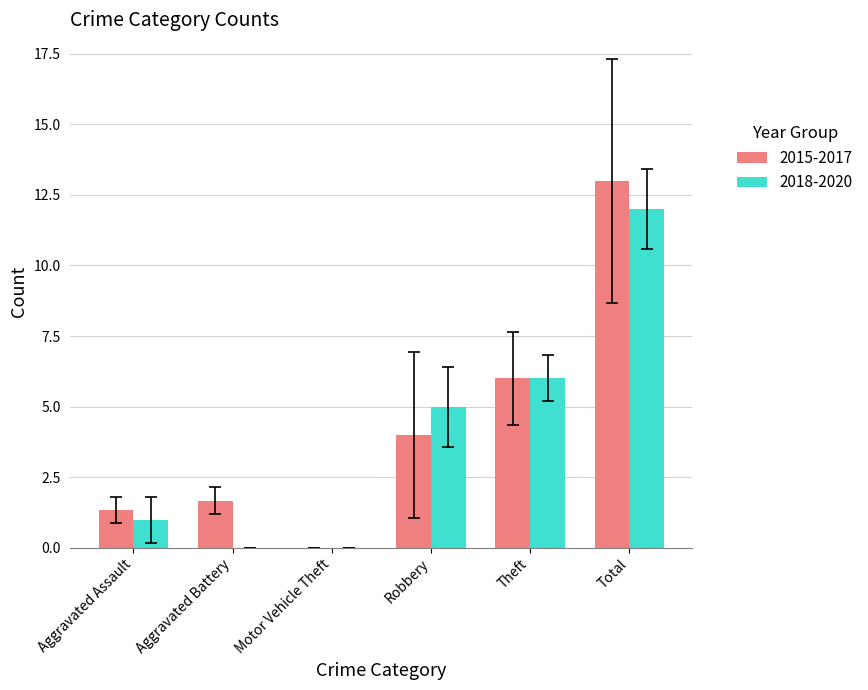

What is the maximum value shown in the chart?

13.0